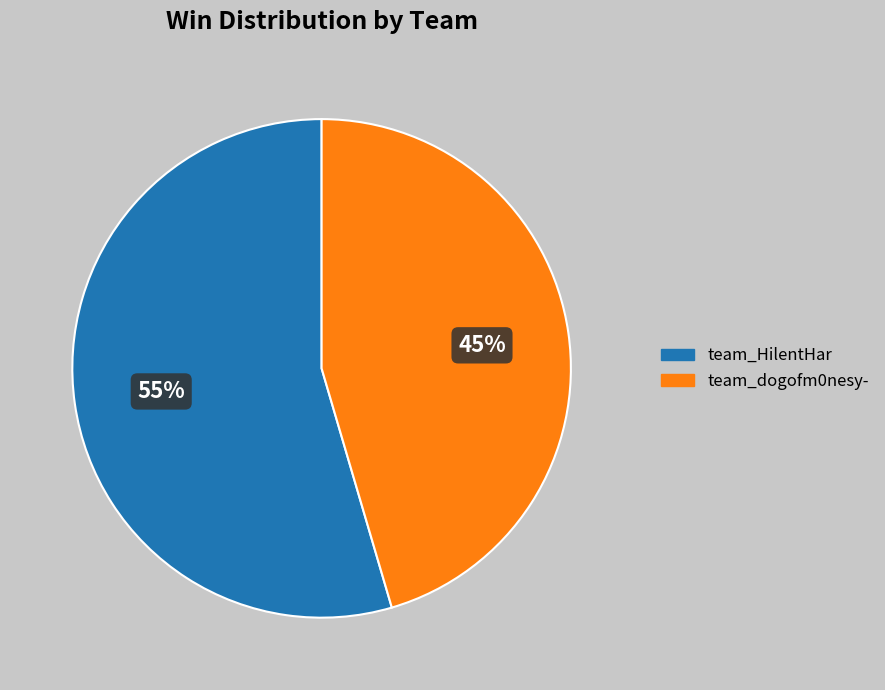

Rank the categories by value from lowest to highest.

team_dogofm0nesy-, team_HilentHar